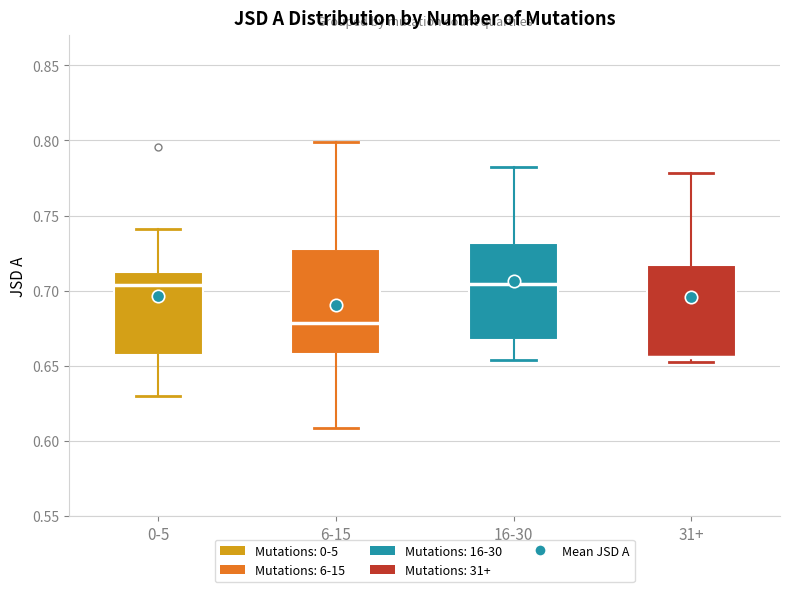

Reading left to right, read every box against the y-axis: the position of its median line, the range the box covers, and the ends of its whiskers. The values are not printed on the chart, so give them approximately, as read against the axis.

0-5: median 0.705, box 0.660 to 0.715, whiskers 0.630 to 0.740
6-15: median 0.680, box 0.660 to 0.725, whiskers 0.610 to 0.800
16-30: median 0.705, box 0.665 to 0.730, whiskers 0.655 to 0.785
31+: median 0.655 (just above the box's lower edge), box 0.655 to 0.715, whiskers 0.655 (just below the box's lower edge) to 0.780